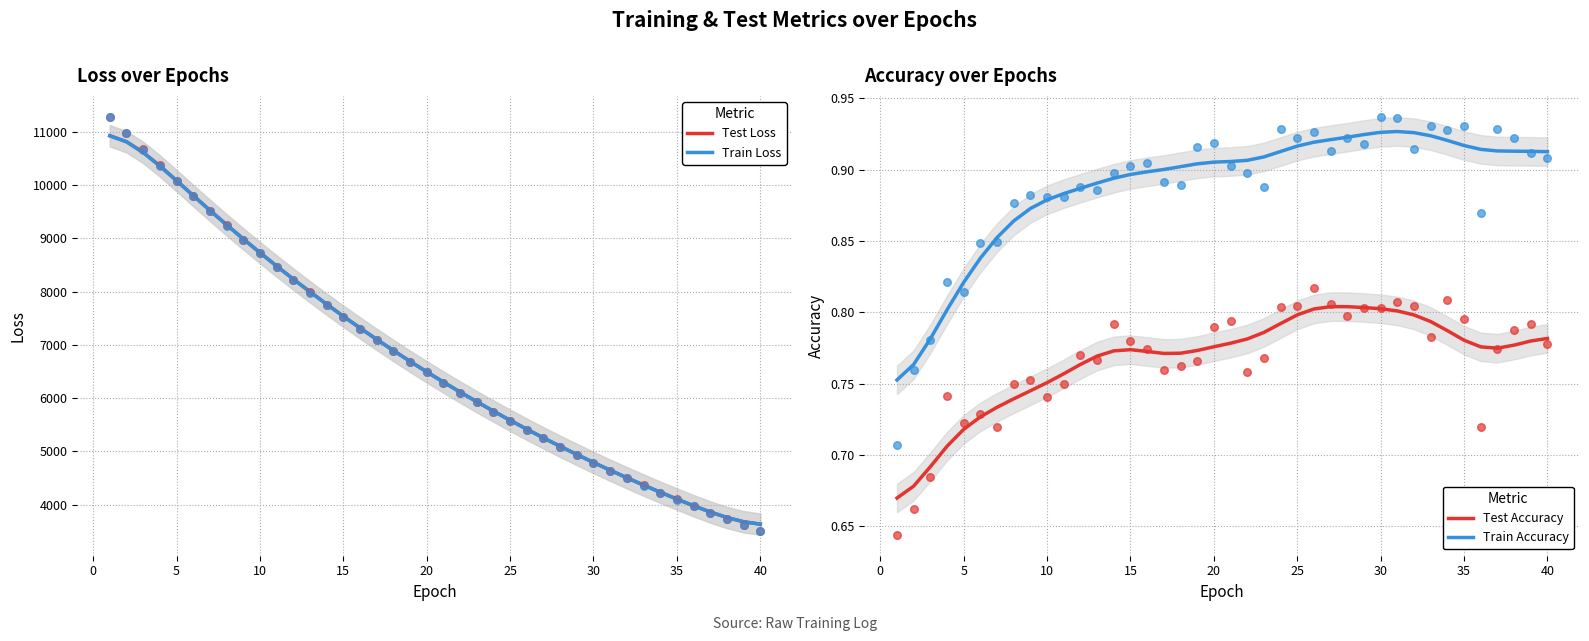

Which series has the largest total across all categories?

Test Loss